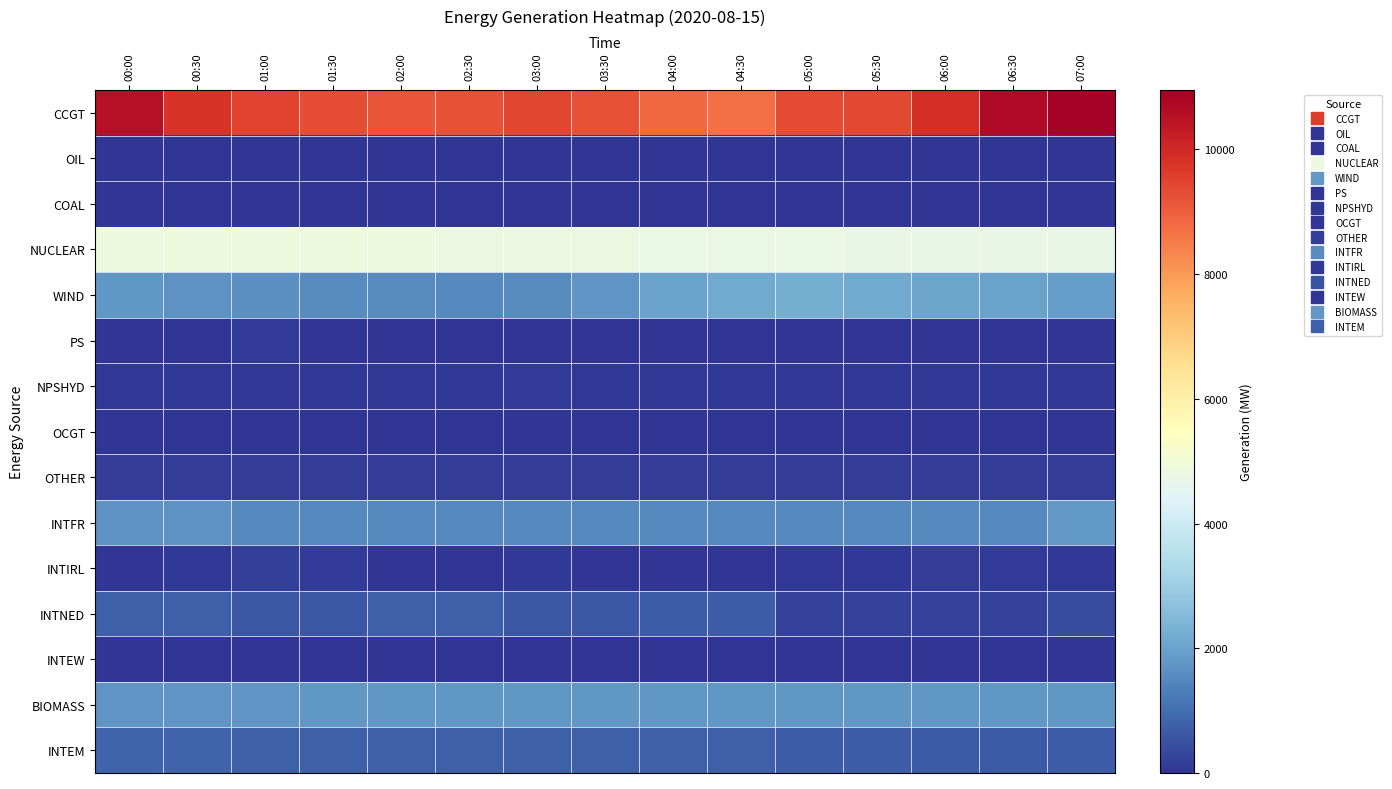

Which series has the largest total across all categories?

CCGT